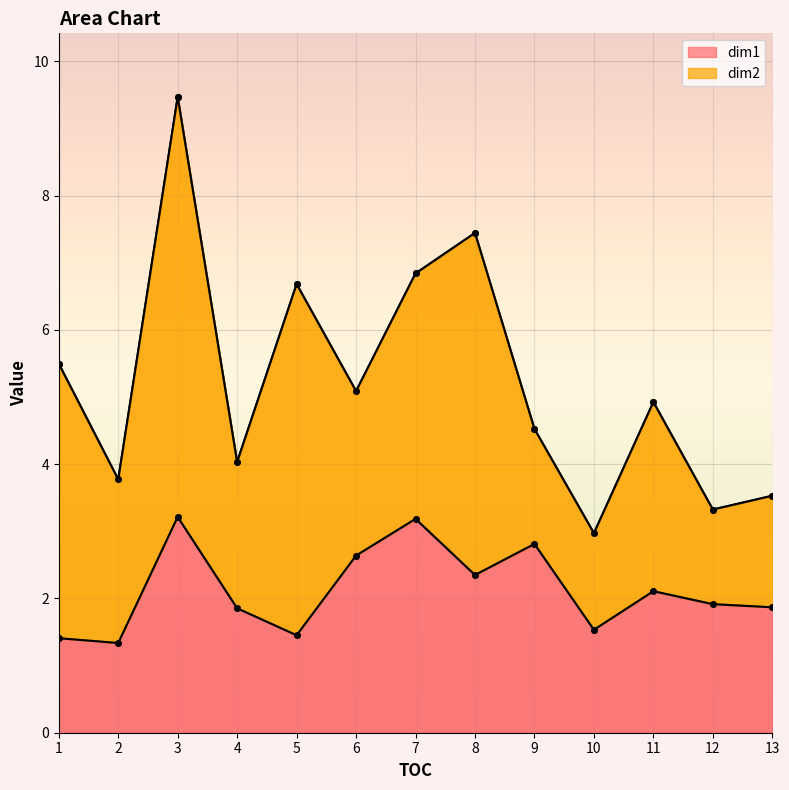

What is the difference between the second highest and second lowest values?

1.8